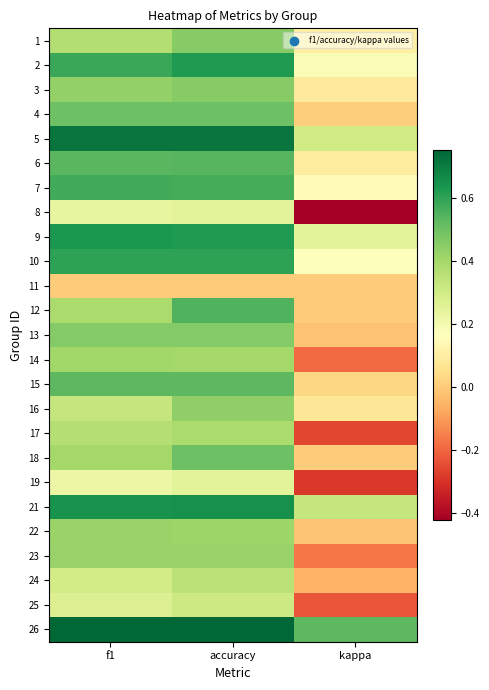

List the series in order of their peak value, highest first.

26, 5, 21, 9, 2, 10, 7, 12, 6, 15, 4, 18, 13, 1, 3, 16, 23, 22, 14, 17, 24, 25, 8, 19, 11